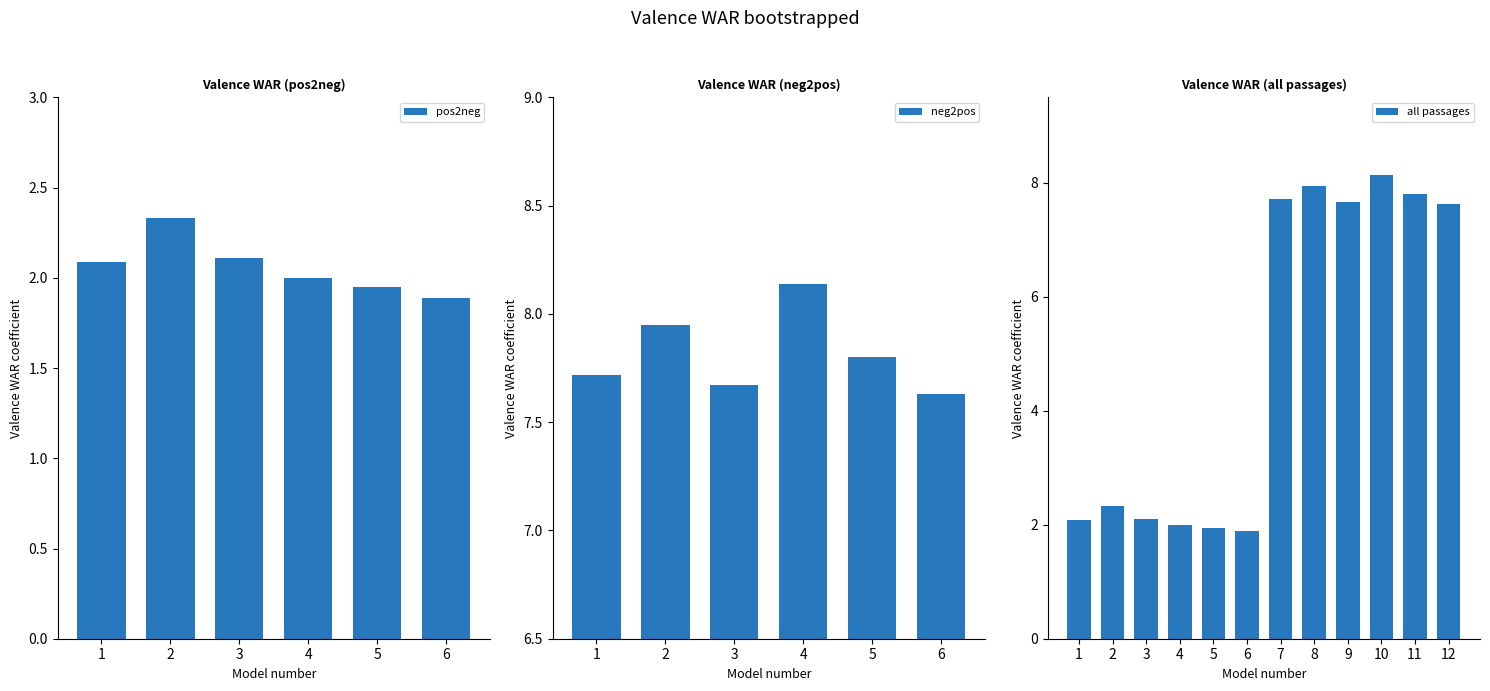

True or false: neg2pos has a value of 10.8 at 1.

False